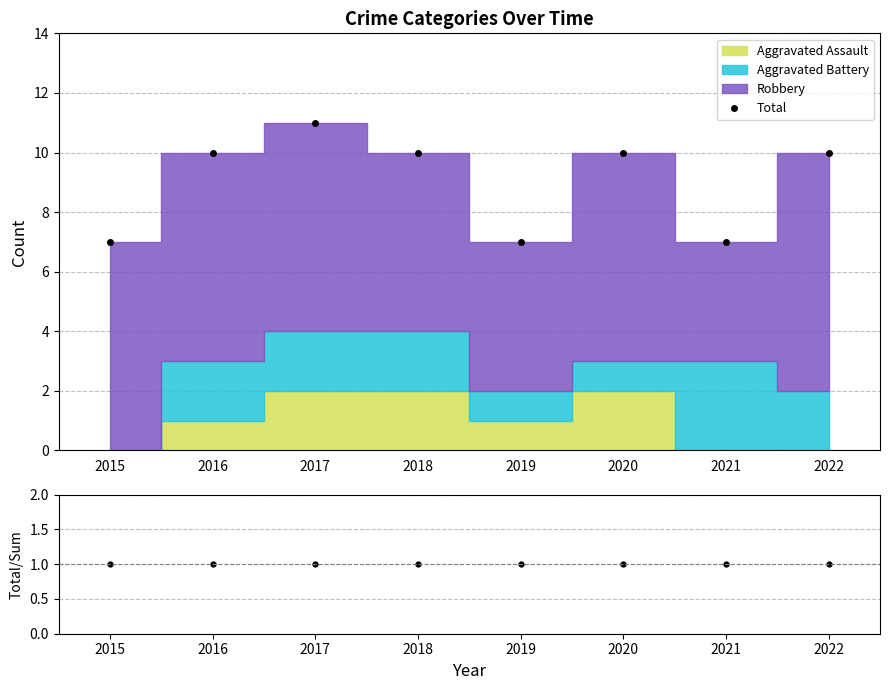

Reading right to left, transcribe all the data shown in this chart.

Total: 10	7	10	7	10	11	10	7
Total/Stacked: 1	1	1	1	1	1	1	1